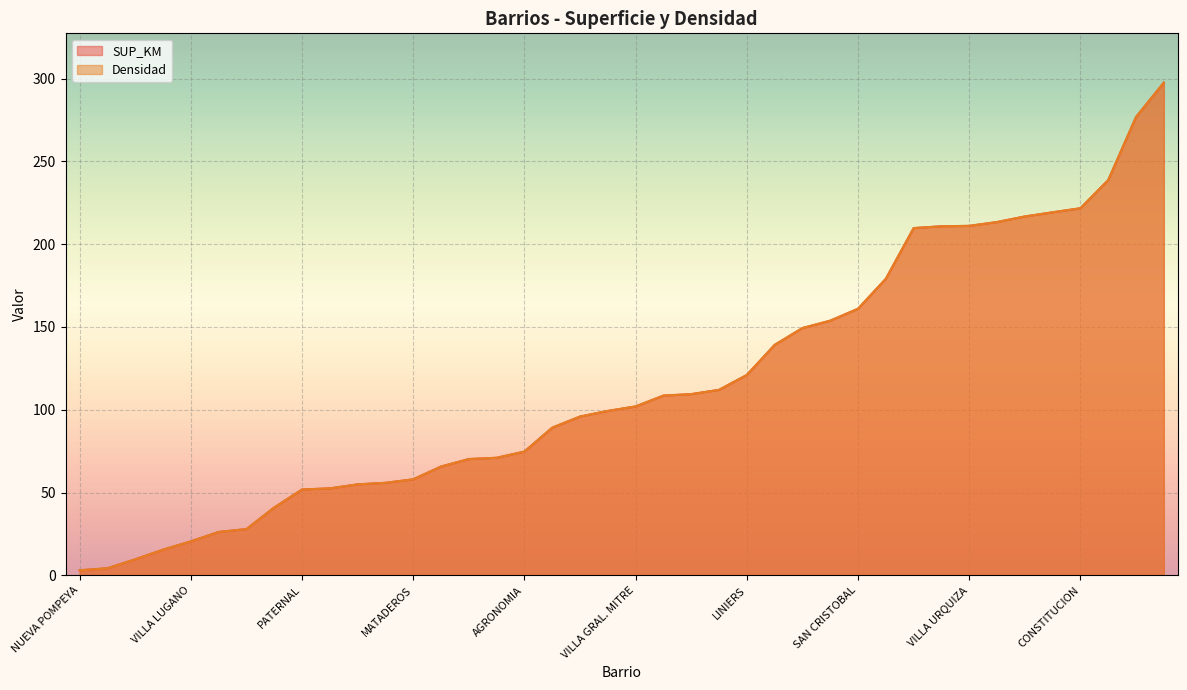

Reading left to right, transcribe all the data shown in this chart.

SUP_KM: NUEVA POMPEYA=3.0	BOCA=4.3	PARQUE AVELLANEDA=9.7	VILLA SOLDATI=15.5	VILLA LUGANO=20.5	SAN TELMO=26.2	VILLA RIACHUELO=27.9	PUERTO MADERO=41.0	PATERNAL=51.8	VILLA PUEYRREDON=52.5	RETIRO=54.9	SAN NICOLAS=55.9	MATADEROS=58.0	VELEZ SARSFIELD=65.7	VILLA REAL=70.2	PARQUE PATRICIOS=71.0	AGRONOMIA=74.7	FLORESTA=89.2	BARRACAS=95.9	MONTE CASTRO=99.3	VILLA GRAL. MITRE=102.0	FLORES=108.6	VERSALLES=109.4	PARQUE CHACABUCO=112.0	LINIERS=121.0	VILLA SANTA RITA=139.2	BALVANERA=149.3	PARQUE CHAS=153.8	SAN CRISTOBAL=161.0	CHACARITA=179.1	VILLA DEVOTO=209.7	RECOLETA=210.8	VILLA URQUIZA=211.0	CABALLITO=213.3	BOEDO=216.7	SAAVEDRA=219.2	CONSTITUCION=221.7	VILLA LURO=238.7	ALMAGRO=276.8	VILLA ORTUZAR=297.6
Densidad: NUEVA POMPEYA=3.0	BOCA=4.3	PARQUE AVELLANEDA=9.7	VILLA SOLDATI=15.5	VILLA LUGANO=20.5	SAN TELMO=26.2	VILLA RIACHUELO=27.9	PUERTO MADERO=41.0	PATERNAL=51.8	VILLA PUEYRREDON=52.5	RETIRO=54.9	SAN NICOLAS=55.9	MATADEROS=58.0	VELEZ SARSFIELD=65.7	VILLA REAL=70.2	PARQUE PATRICIOS=71.0	AGRONOMIA=74.7	FLORESTA=89.2	BARRACAS=95.9	MONTE CASTRO=99.3	VILLA GRAL. MITRE=102.0	FLORES=108.6	VERSALLES=109.4	PARQUE CHACABUCO=112.0	LINIERS=121.0	VILLA SANTA RITA=139.2	BALVANERA=149.3	PARQUE CHAS=153.8	SAN CRISTOBAL=161.0	CHACARITA=179.1	VILLA DEVOTO=209.7	RECOLETA=210.8	VILLA URQUIZA=211.0	CABALLITO=213.3	BOEDO=216.7	SAAVEDRA=219.2	CONSTITUCION=221.7	VILLA LURO=238.7	ALMAGRO=276.8	VILLA ORTUZAR=297.6